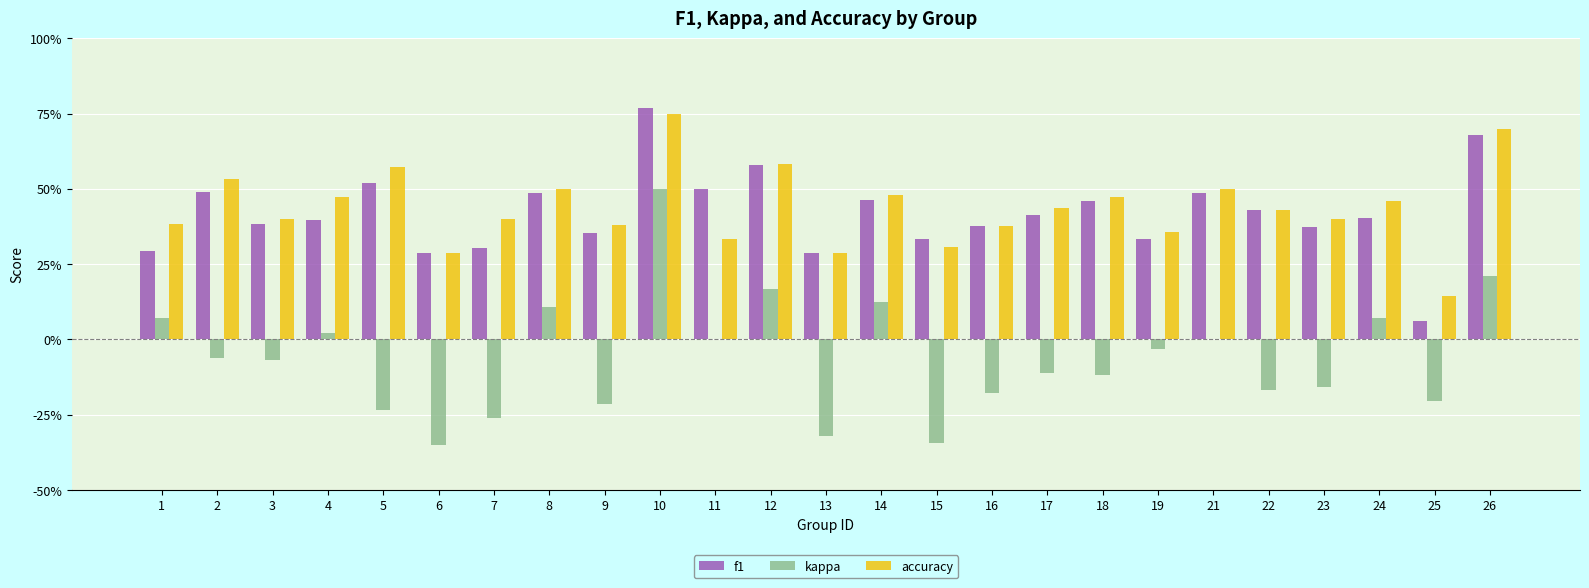

Is it true that accuracy equals 0.1 at 16?

False